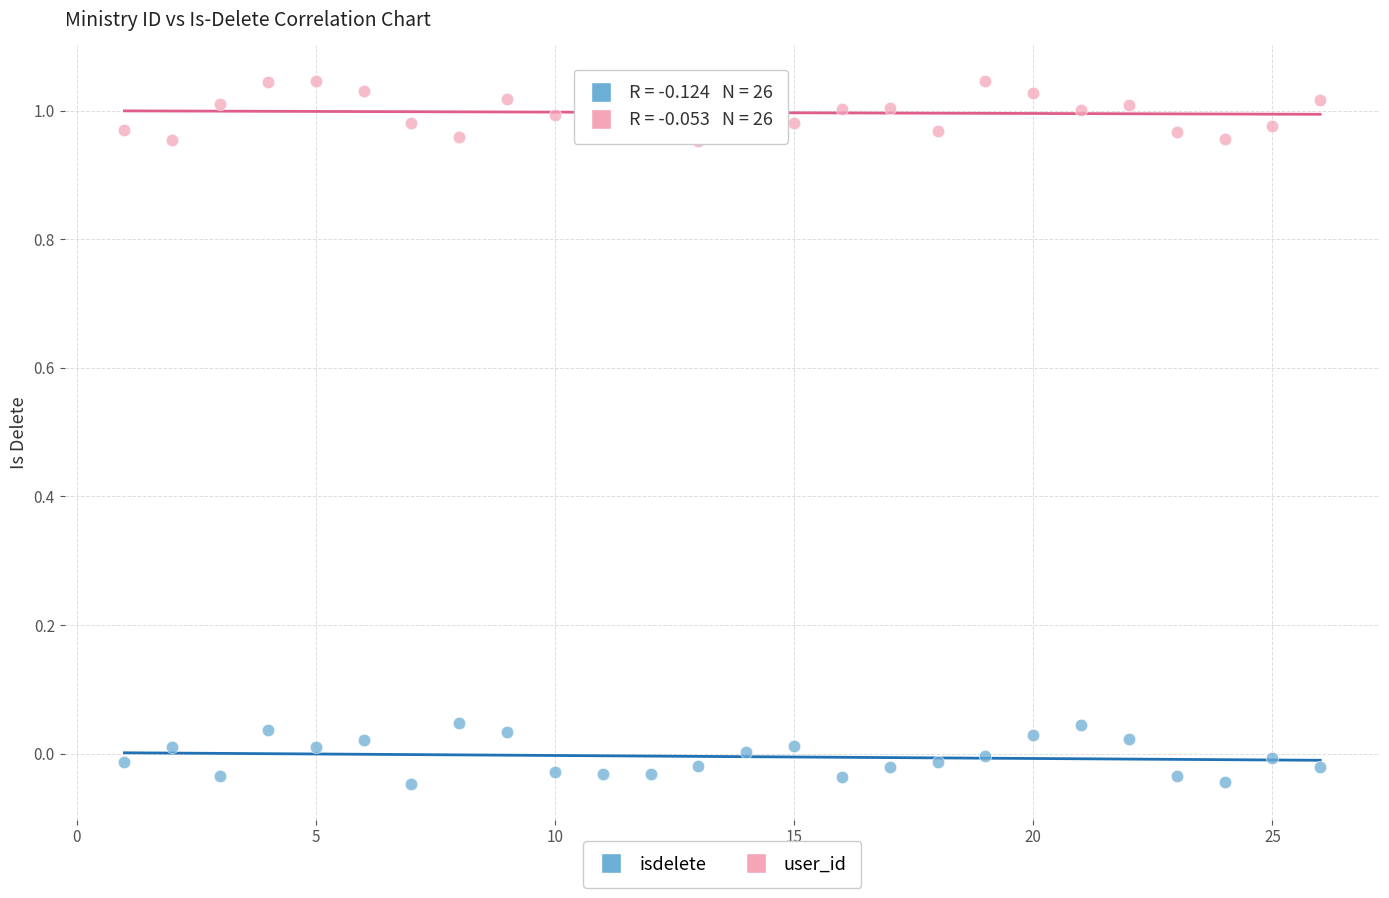

Which series reaches the maximum Y coordinate?

user_id